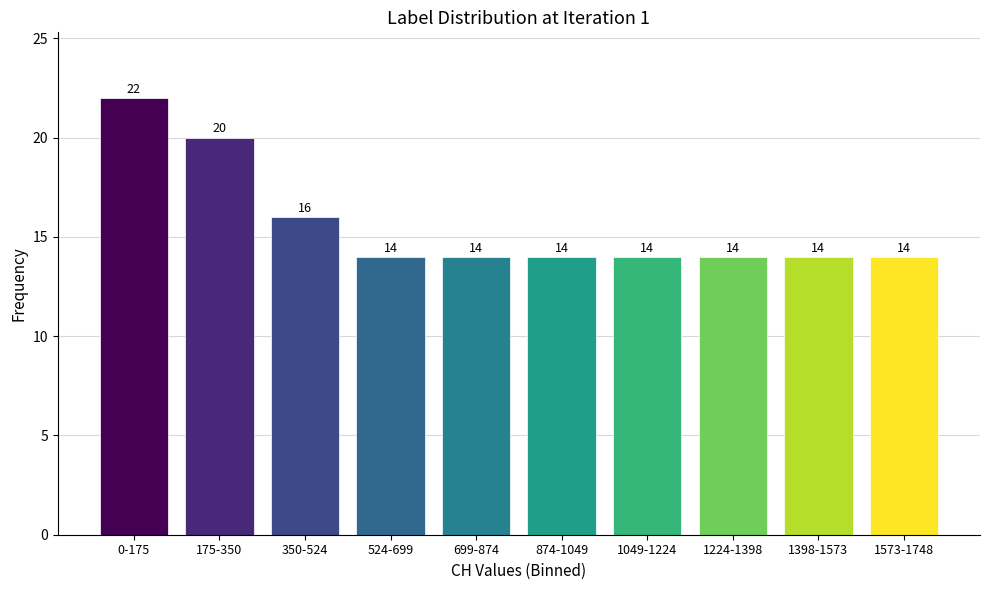

Reading left to right, extract all data points from this chart.

0-175=22	175-350=20	350-524=16	524-699=14	699-874=14	874-1049=14	1049-1224=14	1224-1398=14	1398-1573=14	1573-1748=14